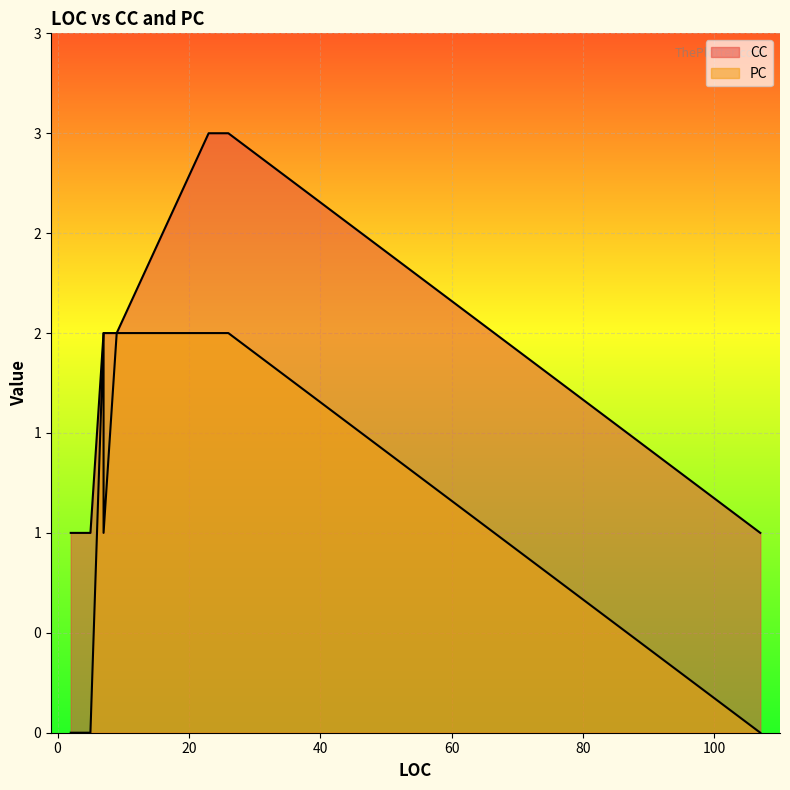

Which category has the lowest value in the CC series?

3